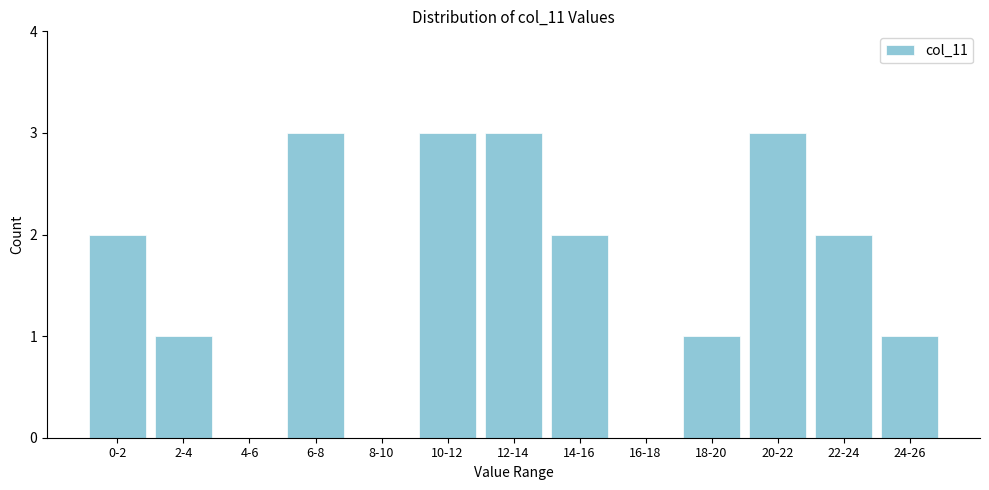

Reading left to right, extract all data points from this chart.

0-2=2	2-4=1	4-6=0	6-8=3	8-10=0	10-12=3	12-14=3	14-16=2	16-18=0	18-20=1	20-22=3	22-24=2	24-26=1